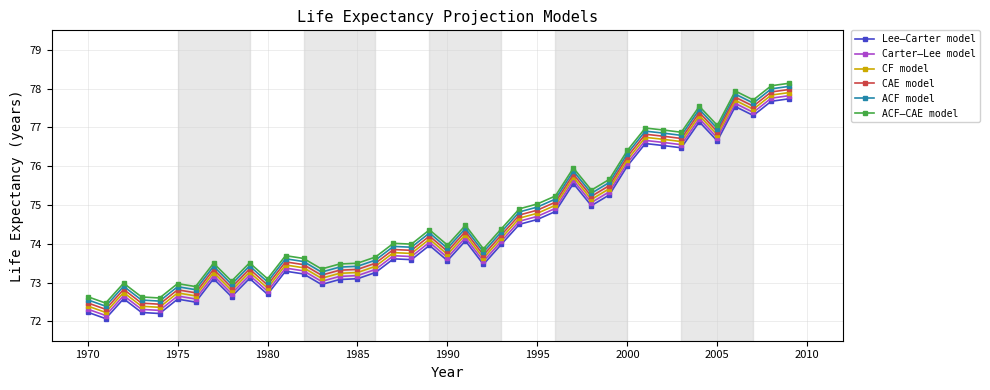

What are all the series names shown in the legend?

Lee–Carter model, Carter–Lee model, CF model, CAE model, ACF model, ACF–CAE model